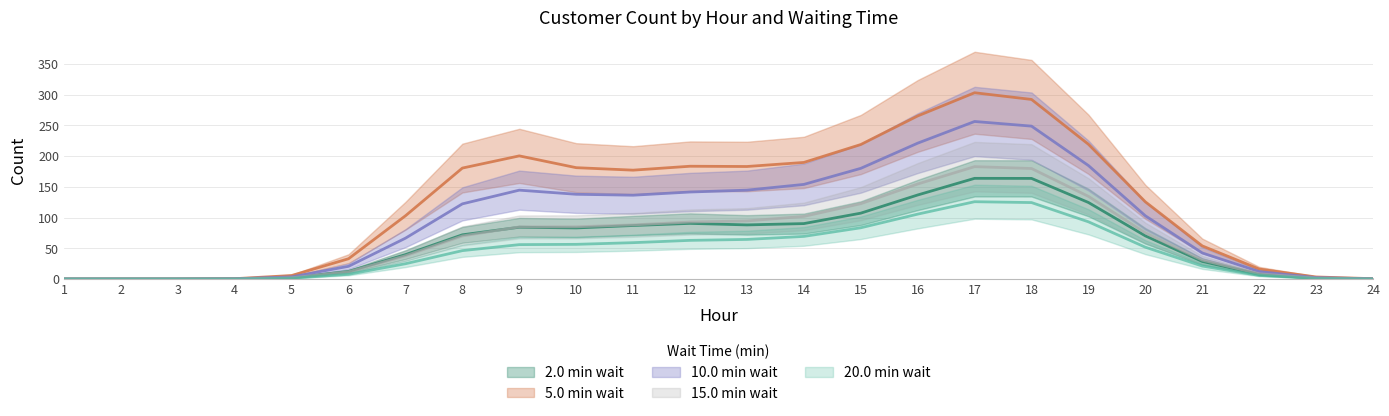

Does the chart display data point markers on the line(s)?

No